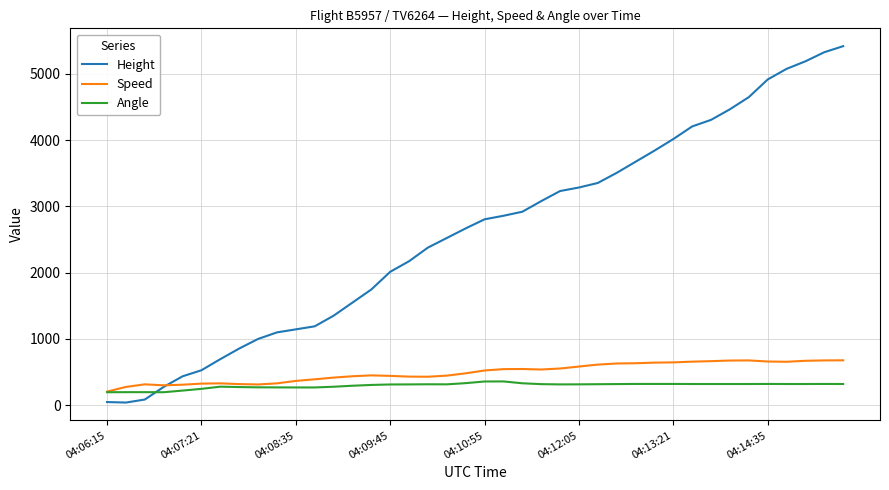

Which series has the largest total across all categories?

Height